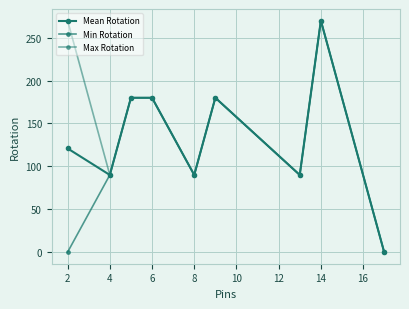

What is the difference between the maximum and minimum values in the Mean Rotation series?

270.0